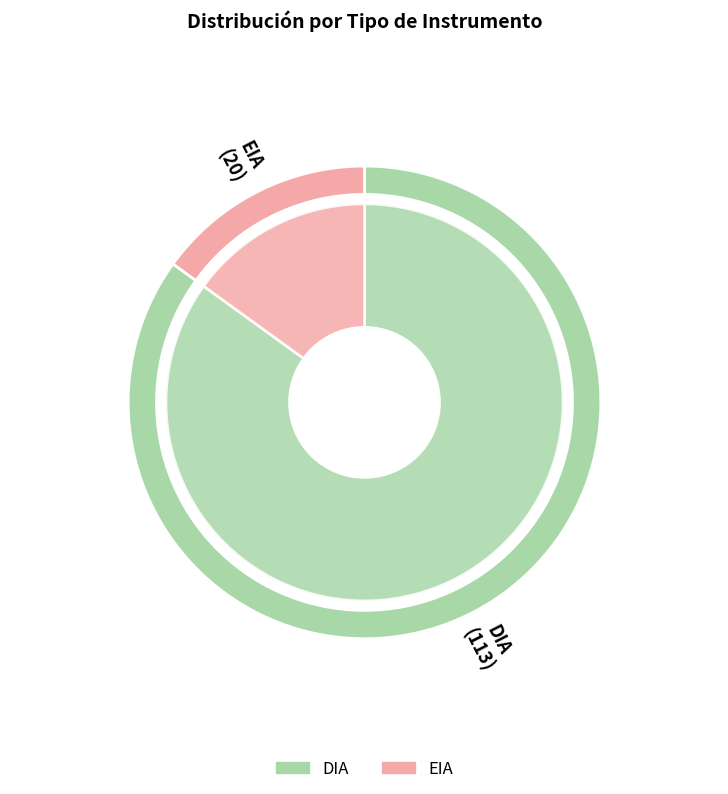

Does EIA represent more than half of the total?

No